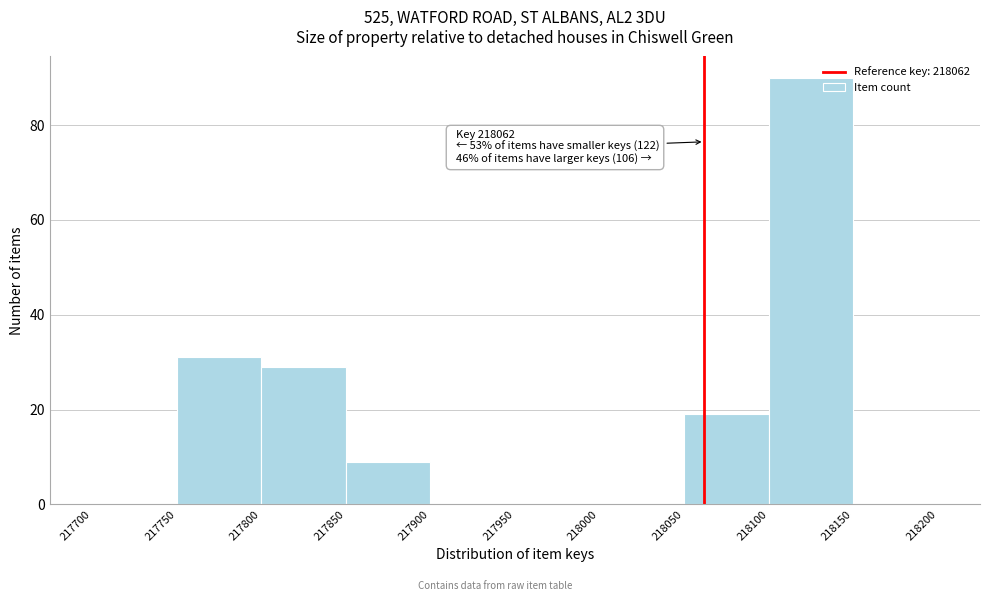

Over which range of the x-axis is the bar tallest?

218100 to 218150